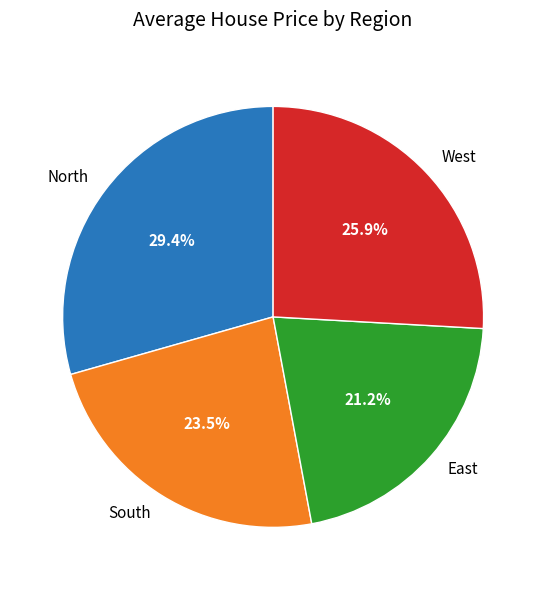

Do South and West together represent more than half of the pie?

No